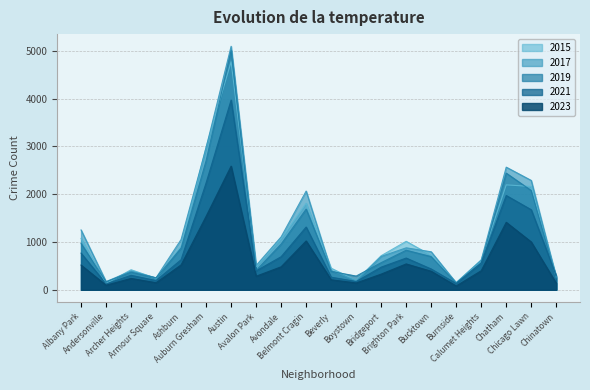

How many lines are shown in the chart?

5